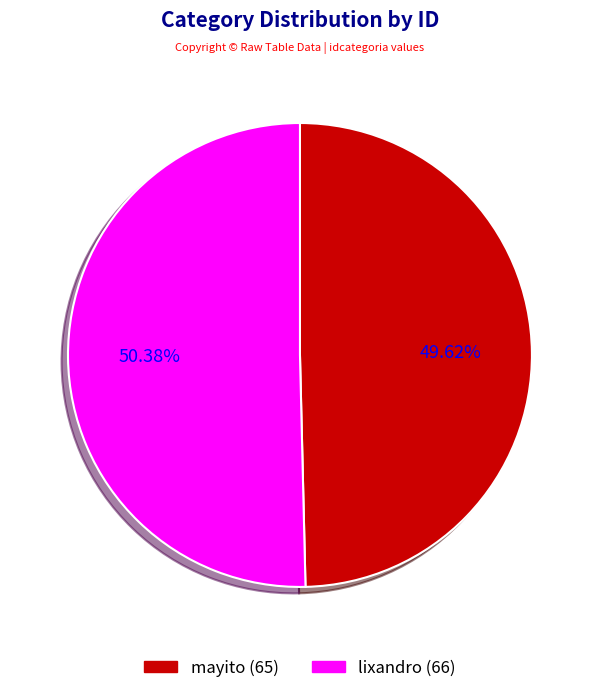

To the nearest percent, what is the average slice percentage?

50%